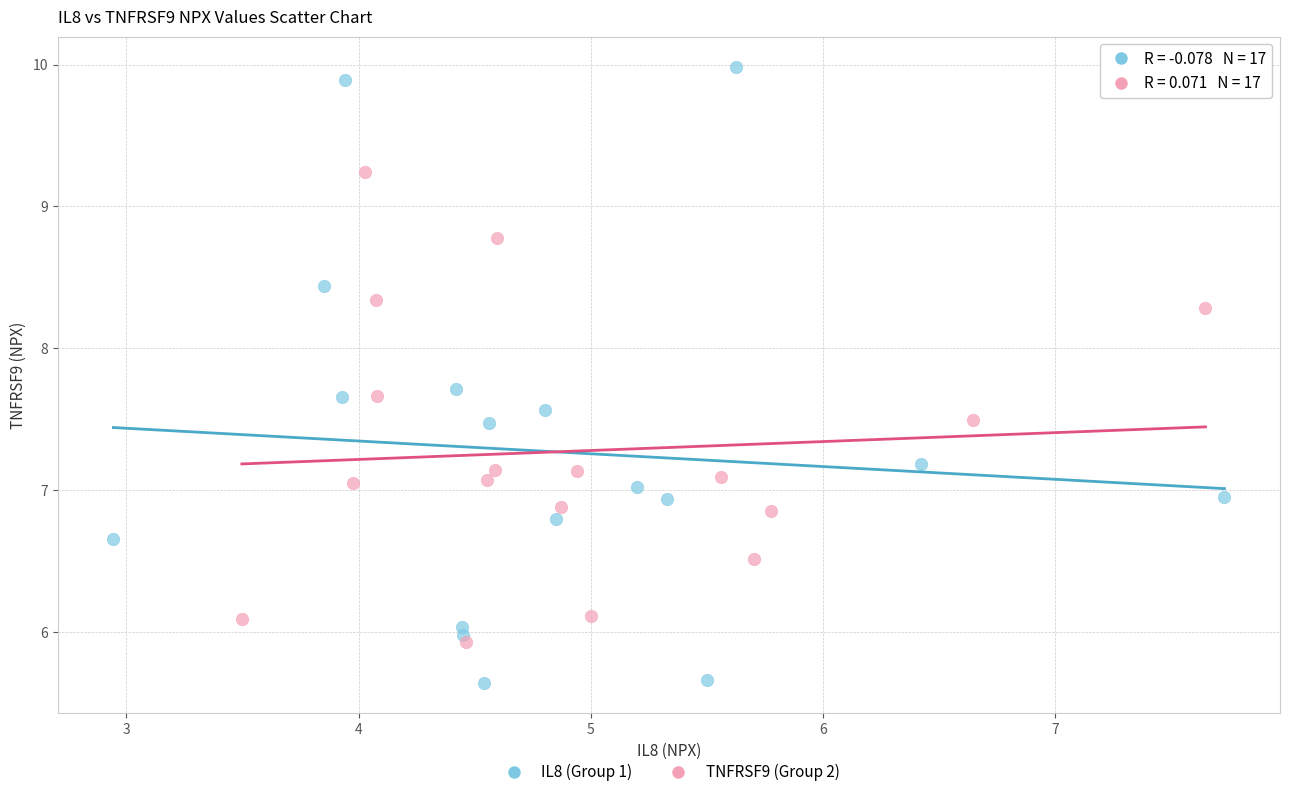

What are all the series names shown in the legend?

IL8 (Group 1), TNFRSF9 (Group 2)